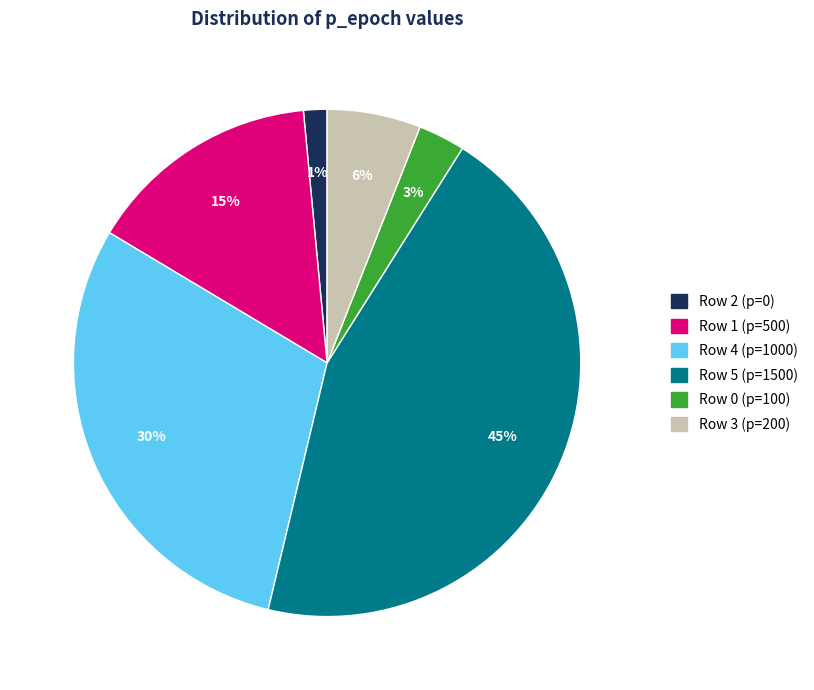

Does Row 0 (p=100) account for over 50% of the chart?

No